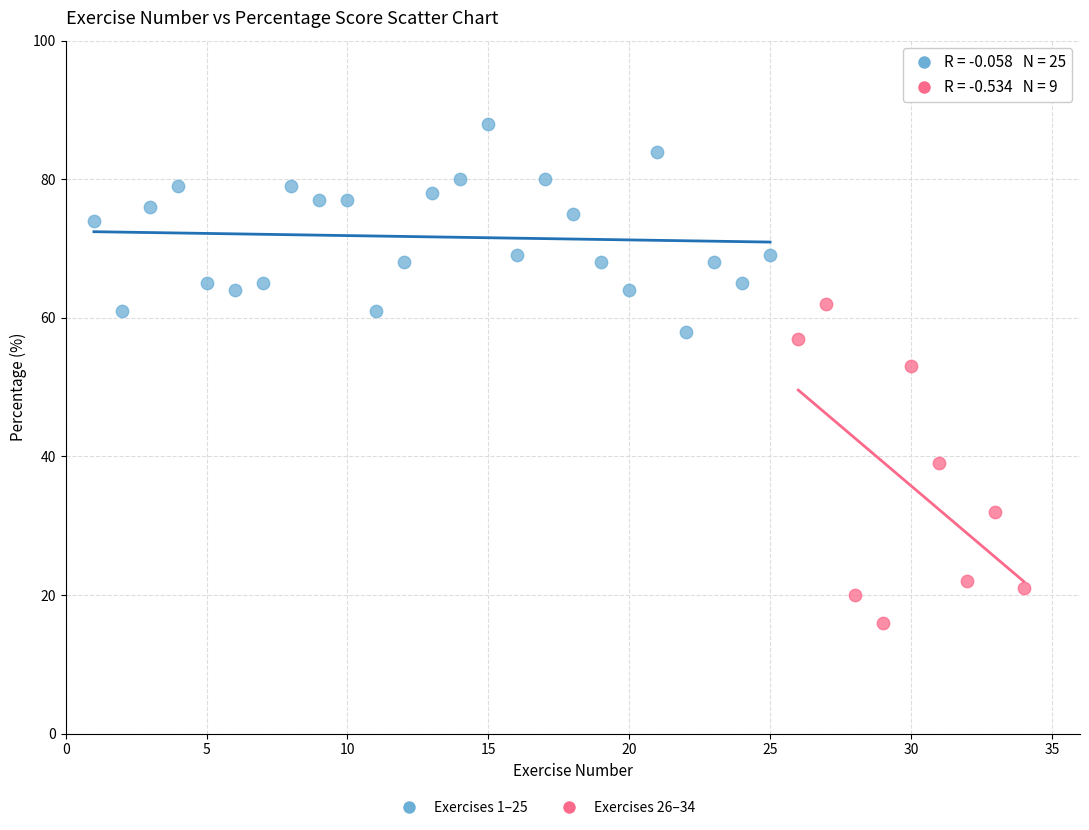

Which series contains the highest Y value?

Exercises 1–25